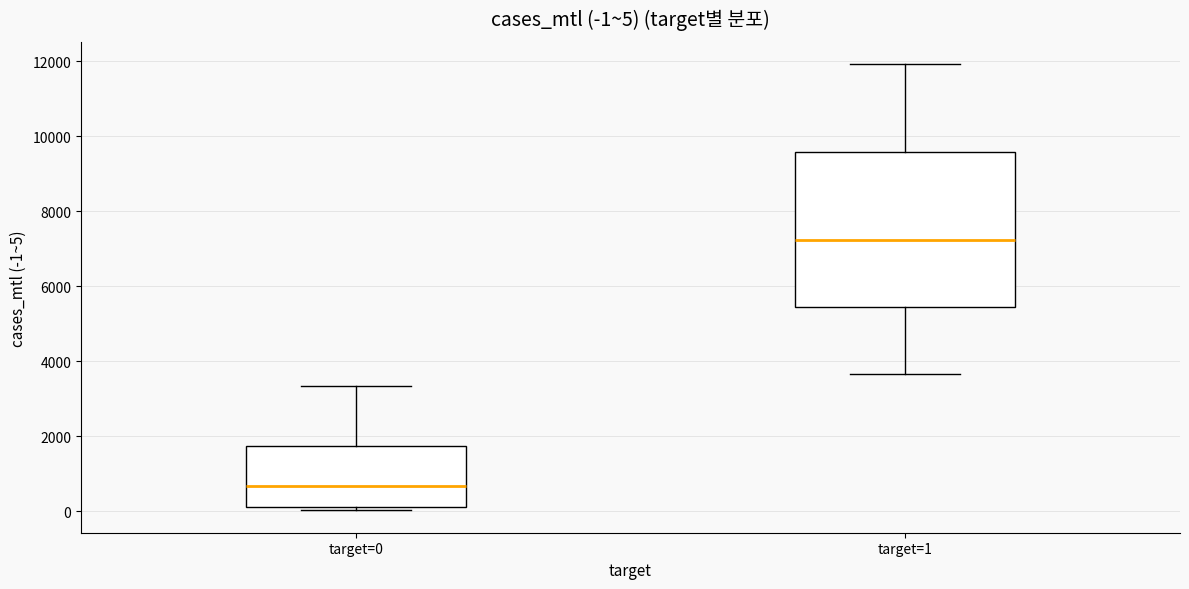

Which box has the highest median line?

target=1